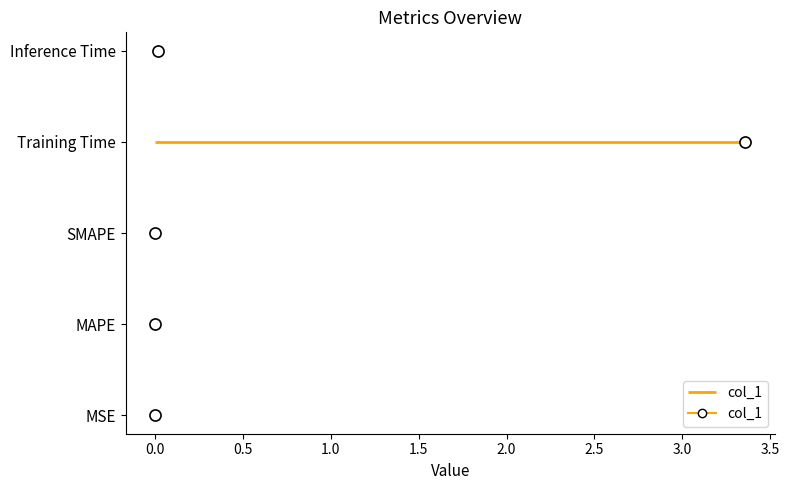

Rank the categories by value from lowest to highest.

MSE, MAPE, SMAPE, Inference Time, Training Time